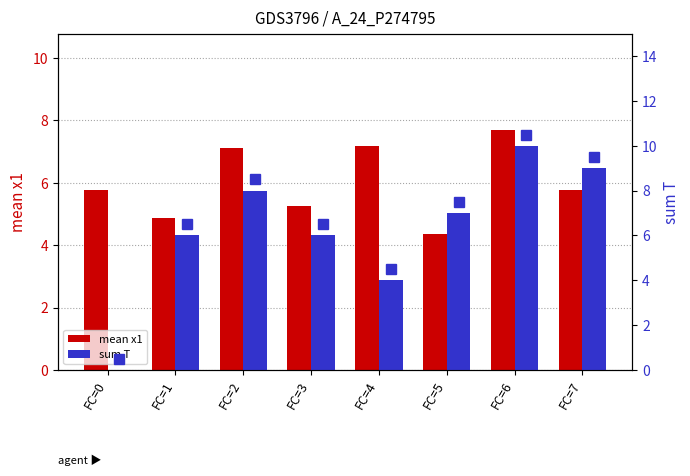

The sum T series shows 8.0 at FC=2. True or false?

True